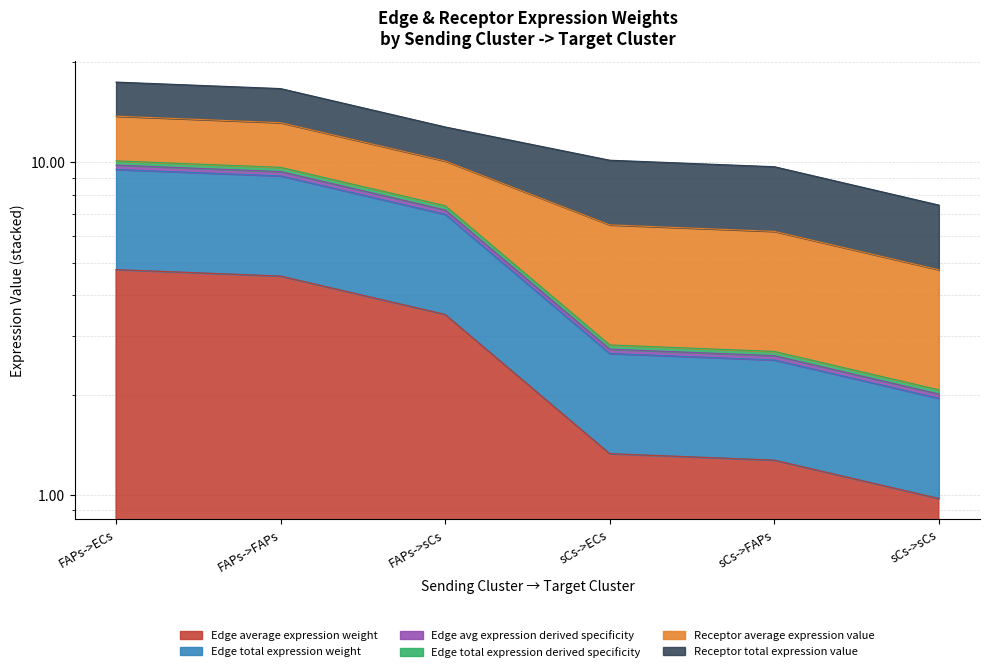

Rank the categories by Edge total expression derived specificity value from lowest to highest.

sCs->sCs, sCs->FAPs, sCs->ECs, FAPs->sCs, FAPs->FAPs, FAPs->ECs